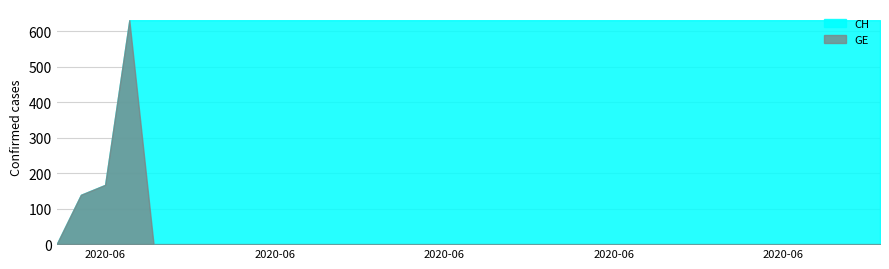

How many positive values does the GE series have?

3